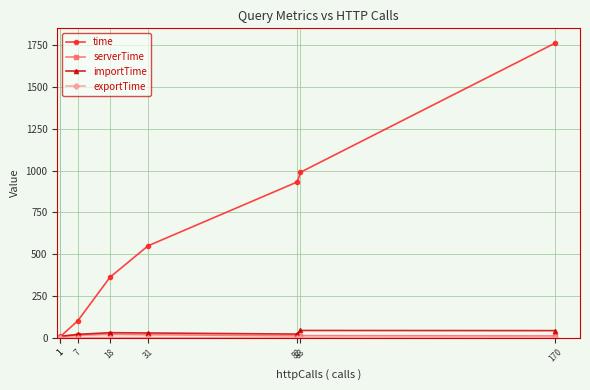

Read the time value at 7.

100.8